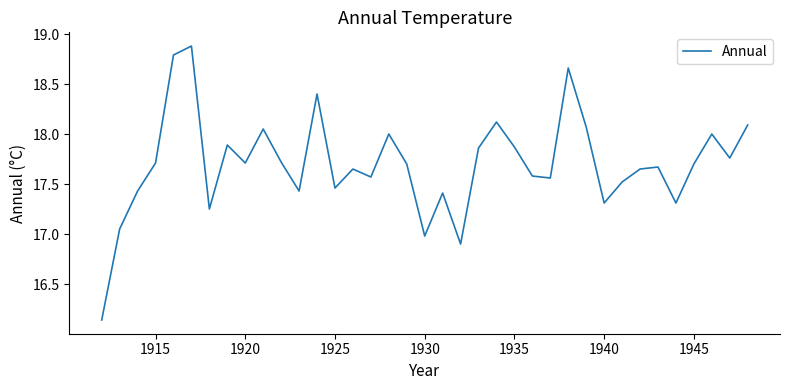

What is the greatest value displayed?

18.9